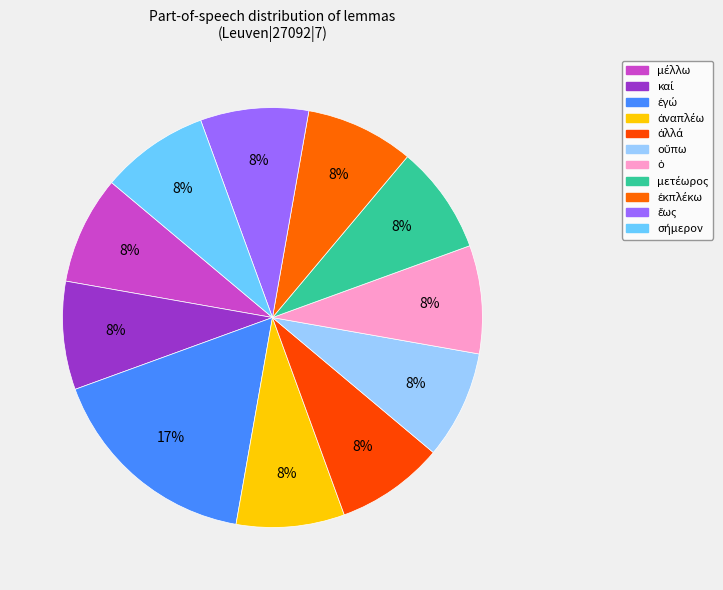

Count the number of slices in the pie.

11